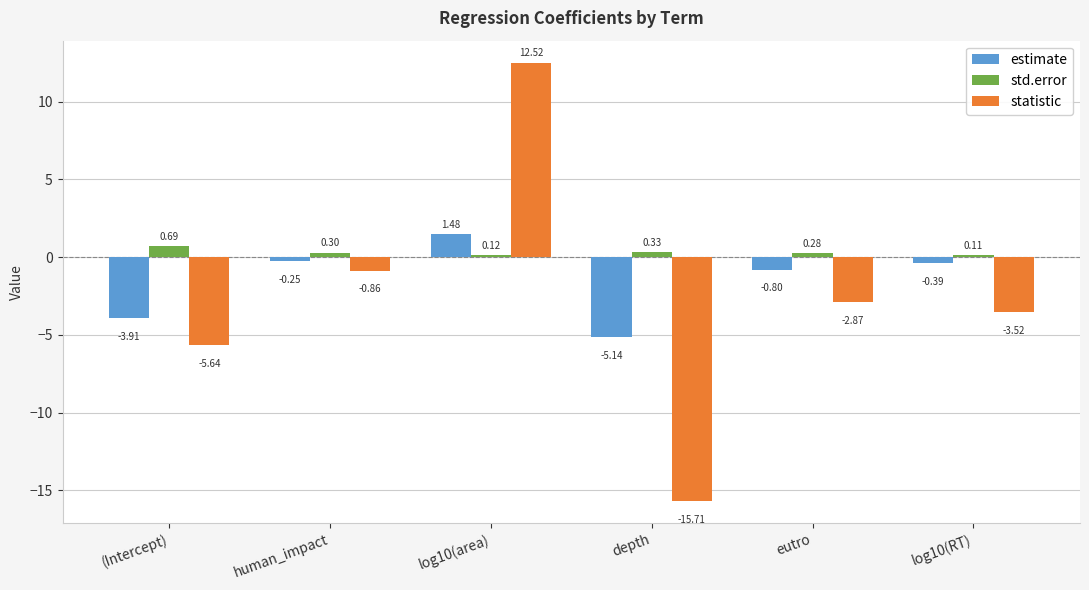

Does the chart contain stacked bars?

No